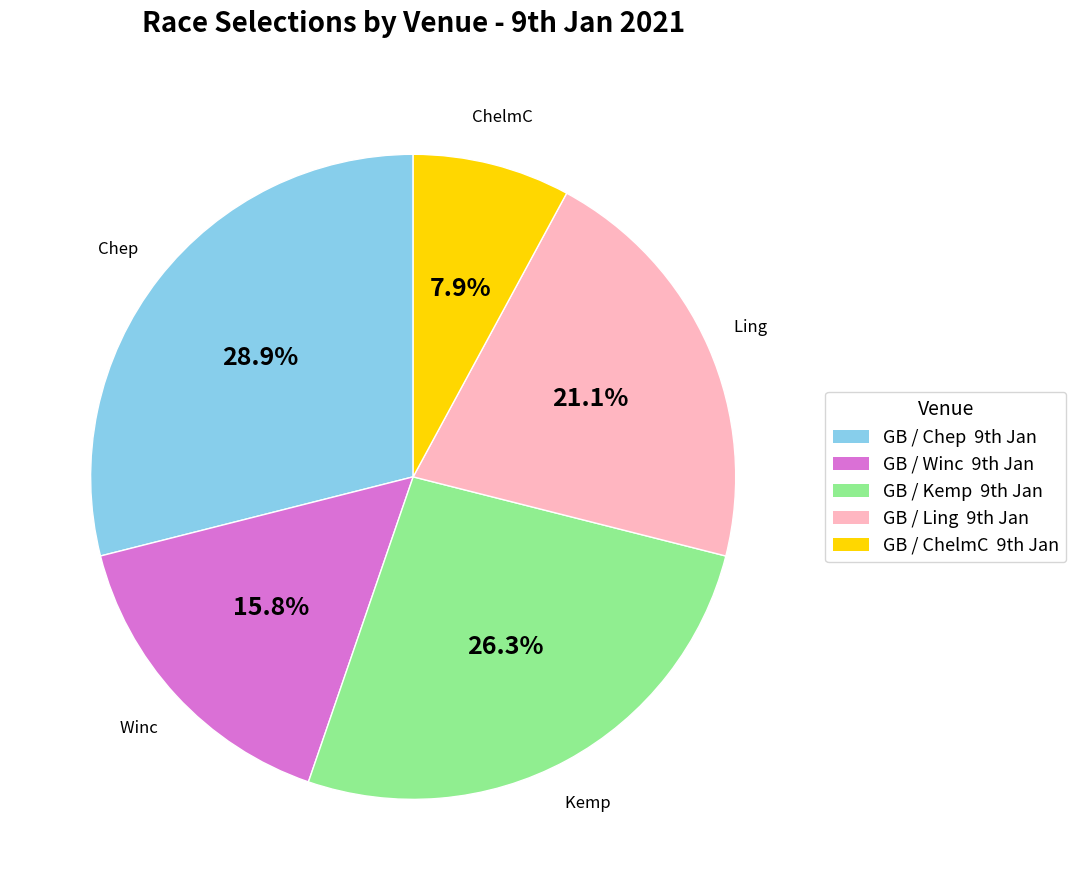

Which category has the smallest portion of the pie?

GB / ChelmC 9th Jan